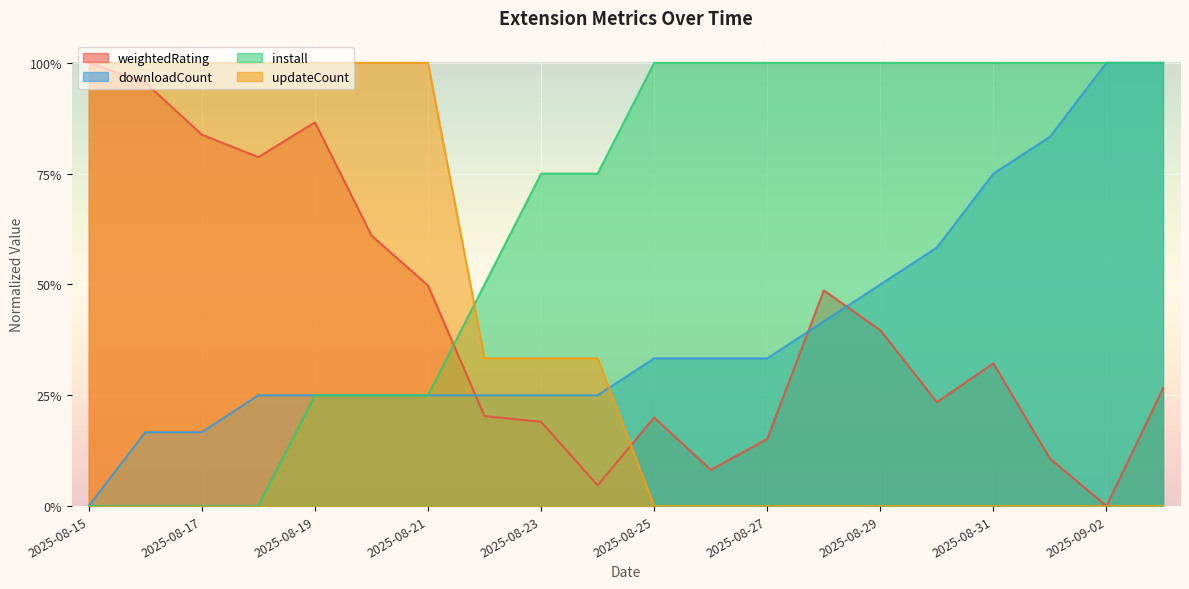

What is the label of the 10th point from the right?

2025-08-25